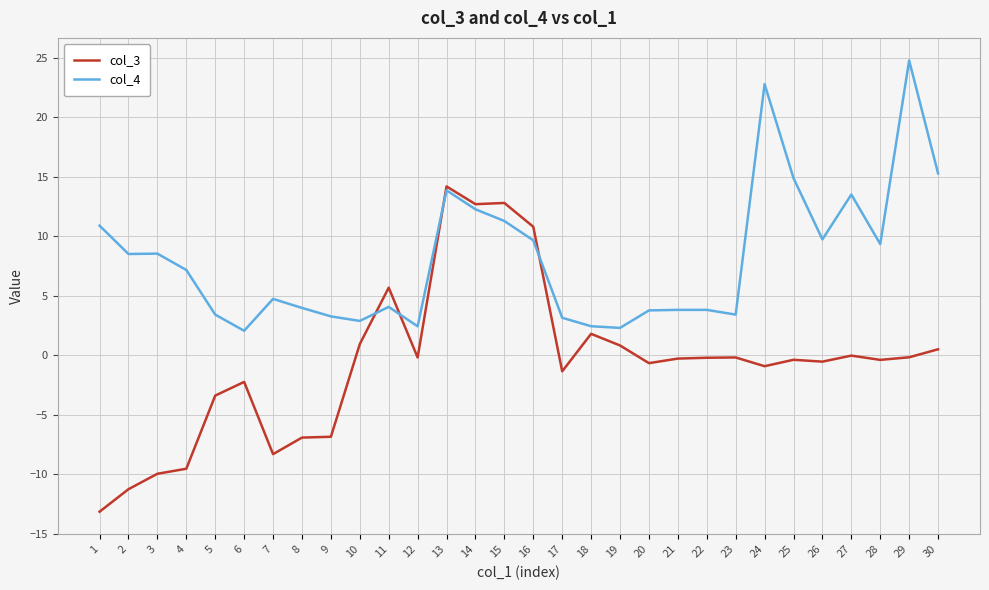

List the series in order of their peak value, lowest first.

col_3, col_4